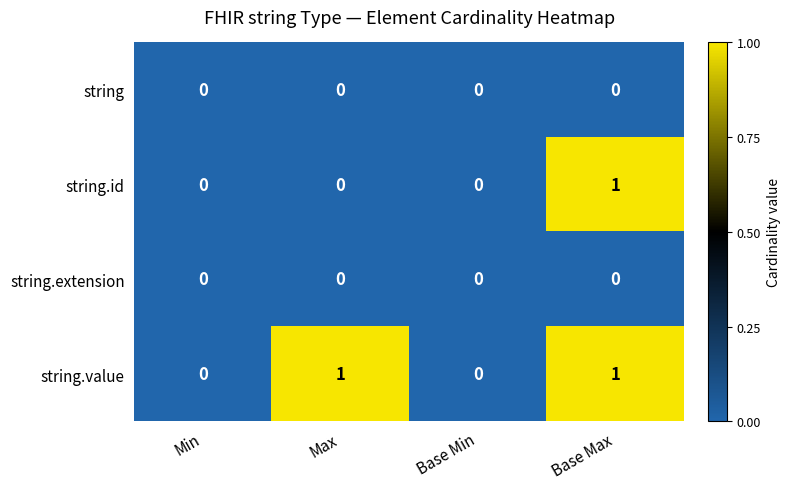

Count the number of categories in the chart.

4